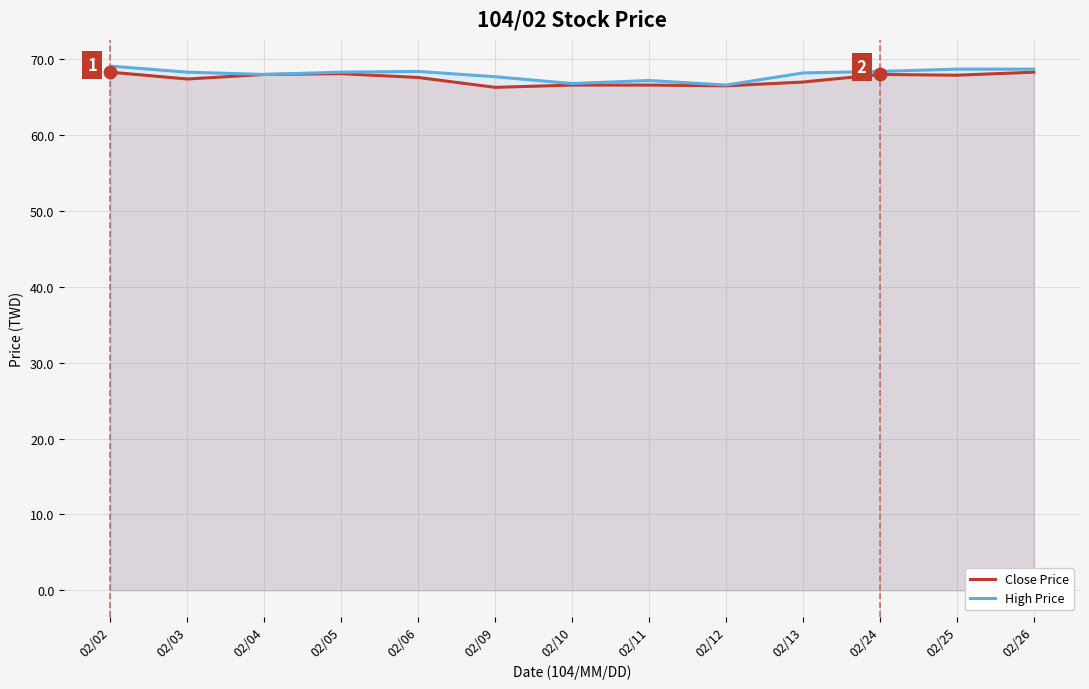

At which category is the sum across all series the highest?

02/02